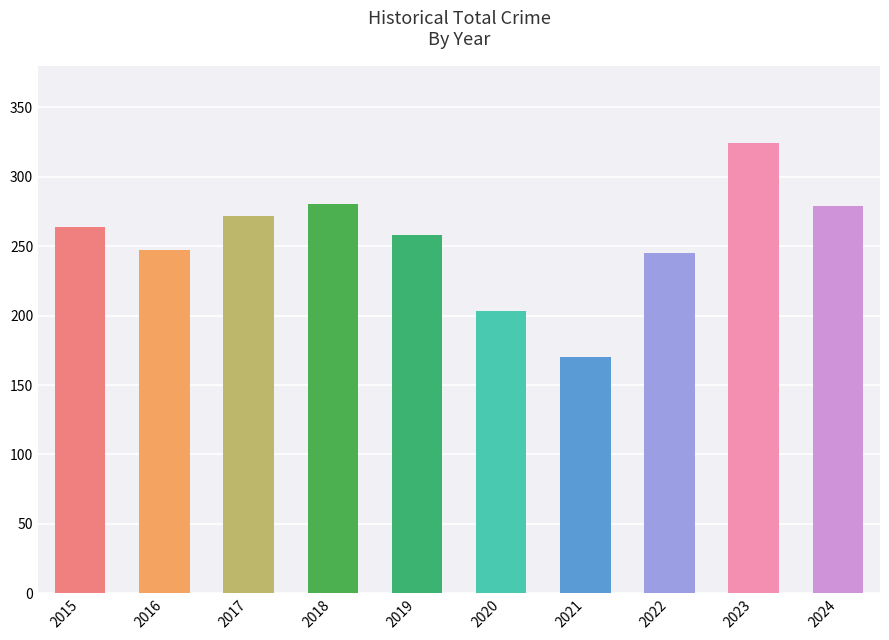

At which category does the chart reach its peak across all series?

2023